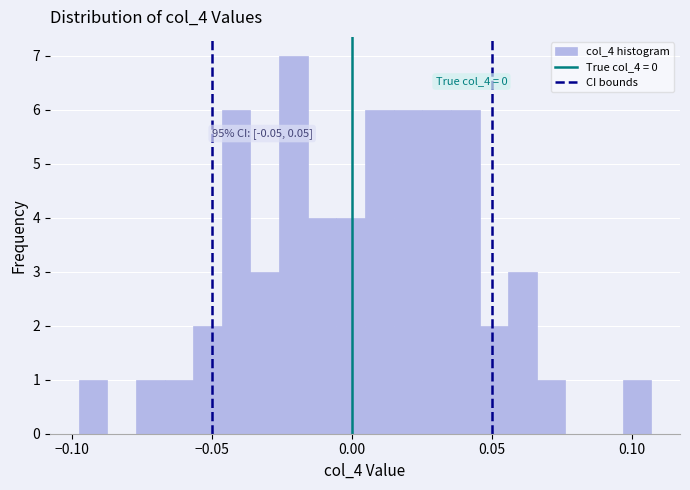

Around what value on the x-axis is the tallest bar? Give the approximate position of its centre, as read against the axis.

-0.020